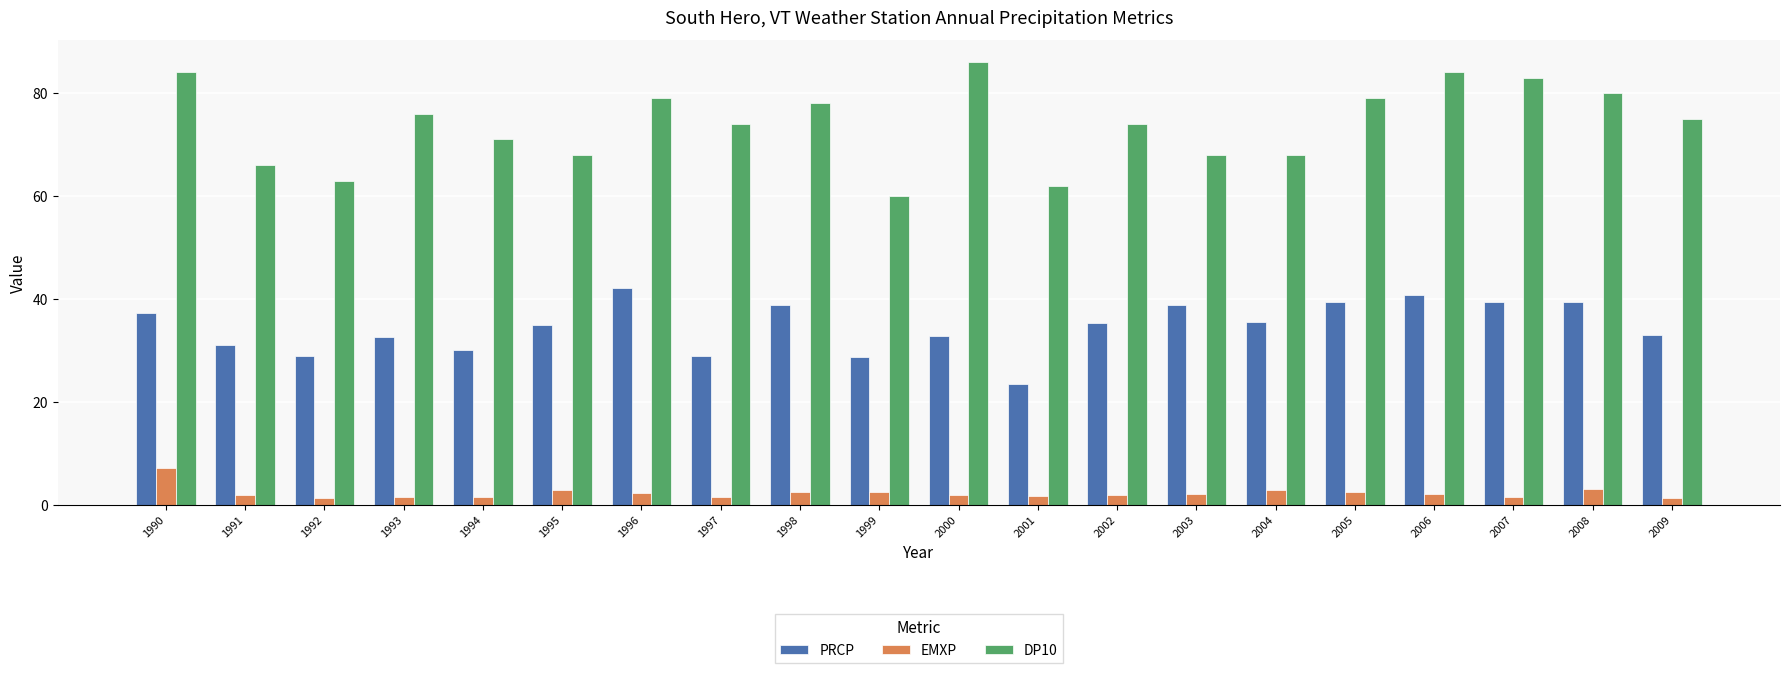

What is the sum of the DP10 values at 1993 and 2005?

155.0